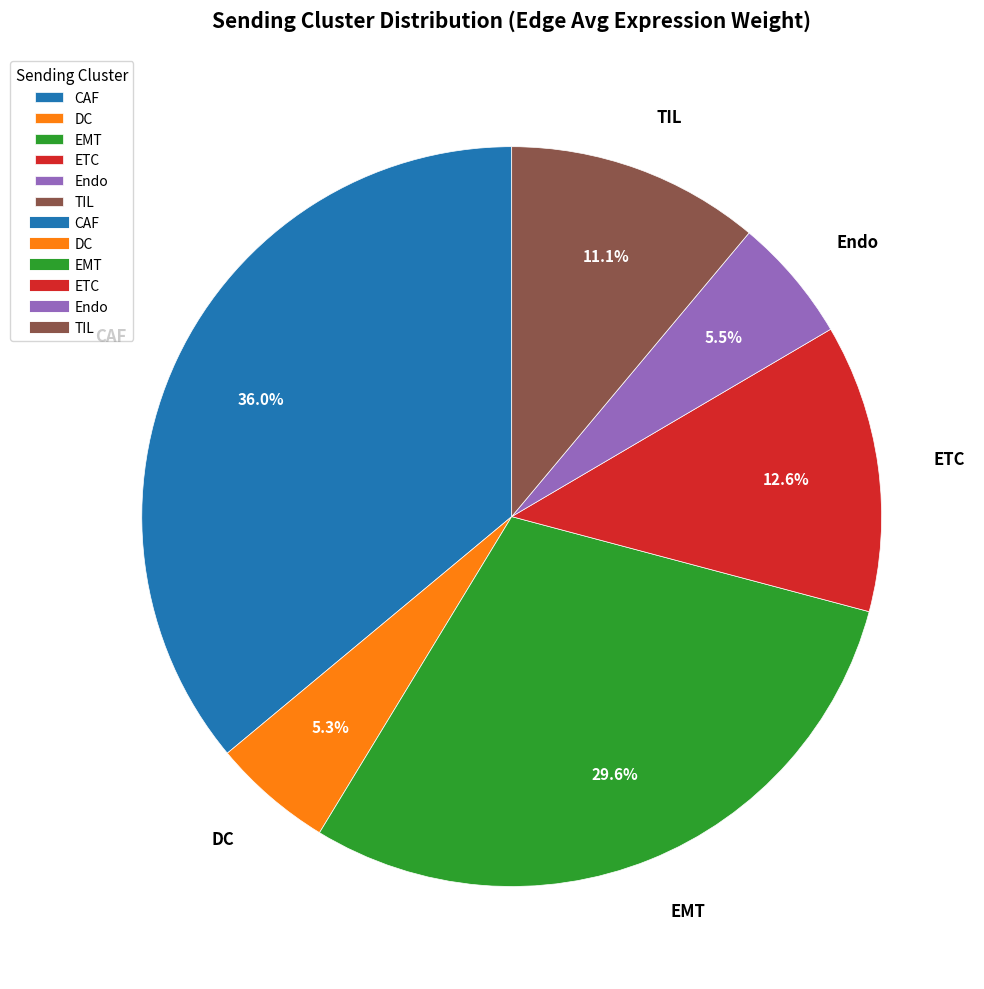

To the nearest percent, what is the difference between the ETC and DC slice percentages?

7%